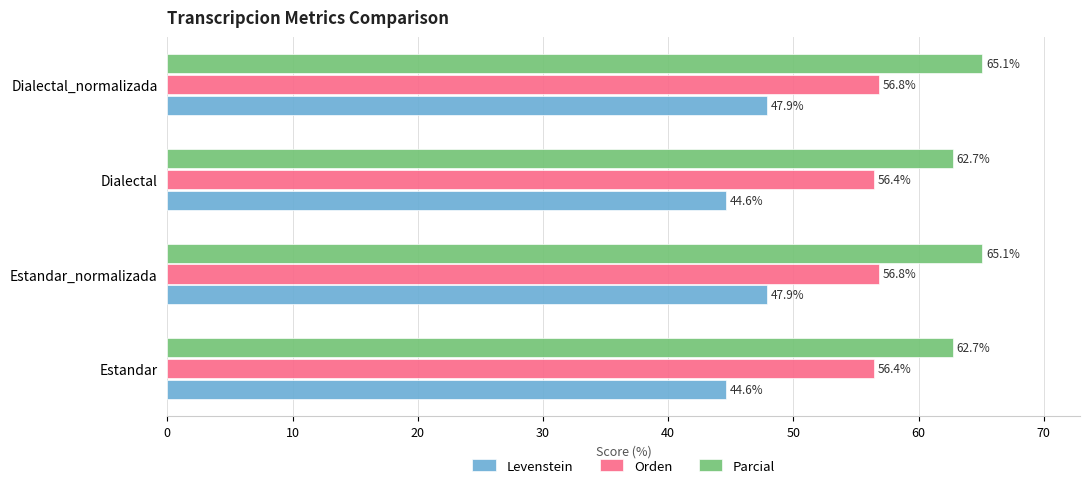

Is the value of Orden at Dialectal_normalizada greater than the value of Levenstein at Estandar?

Yes